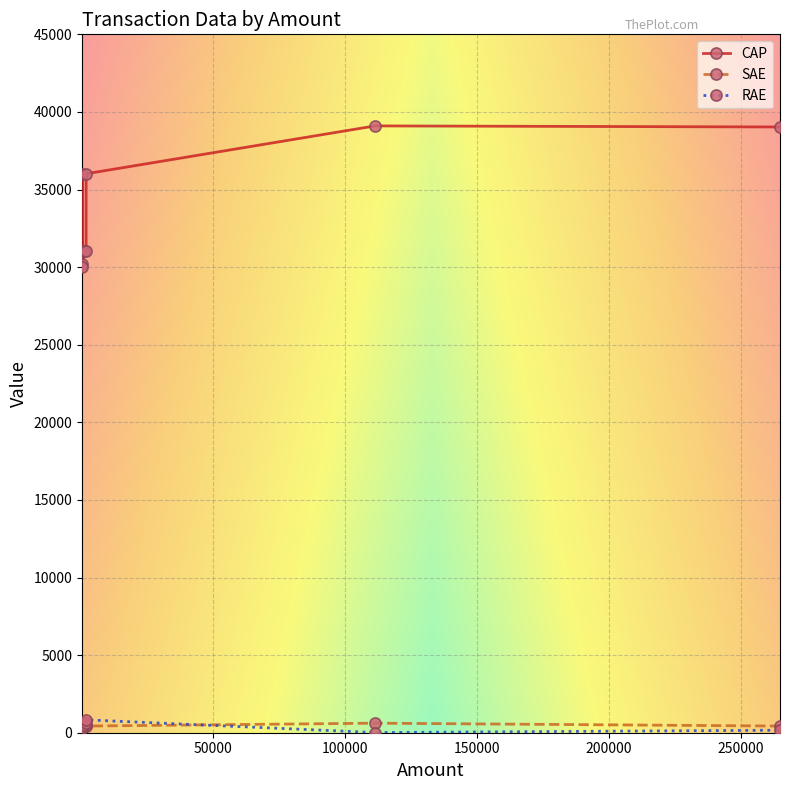

What is the smallest value displayed?

11